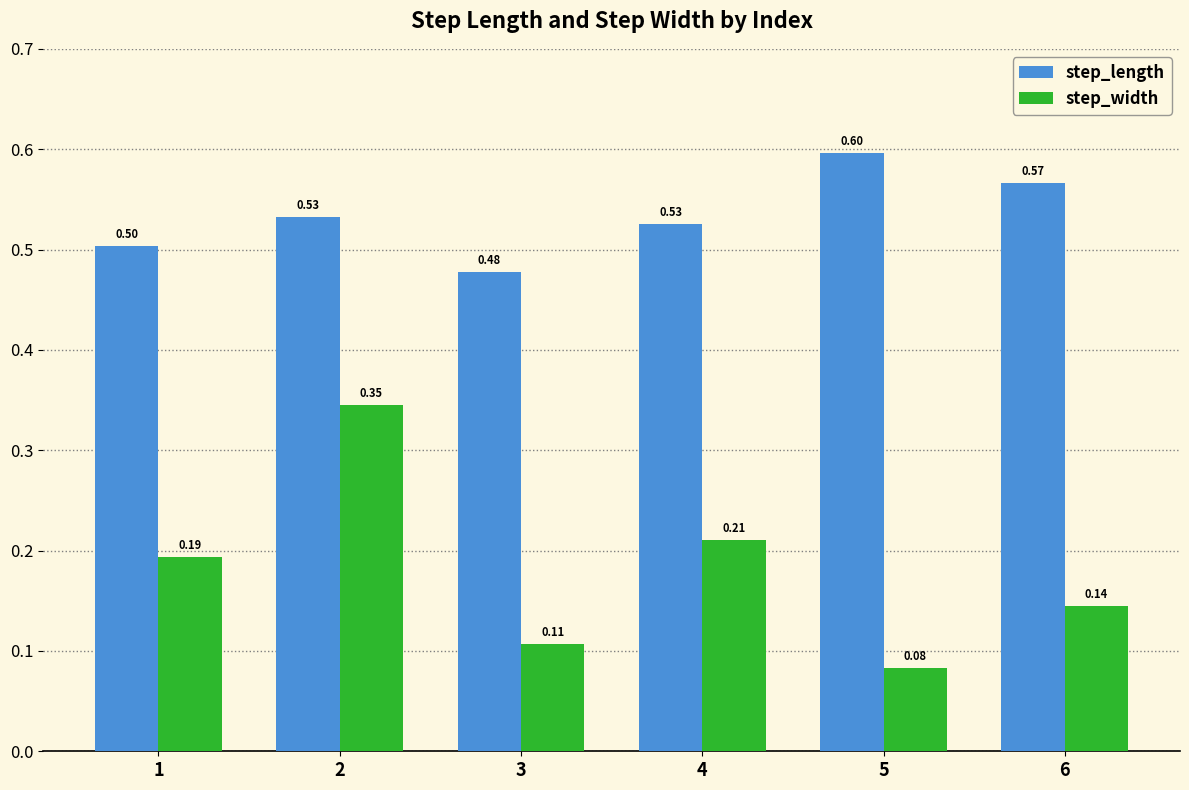

Count the step_width values in the range 0 to 1.

6